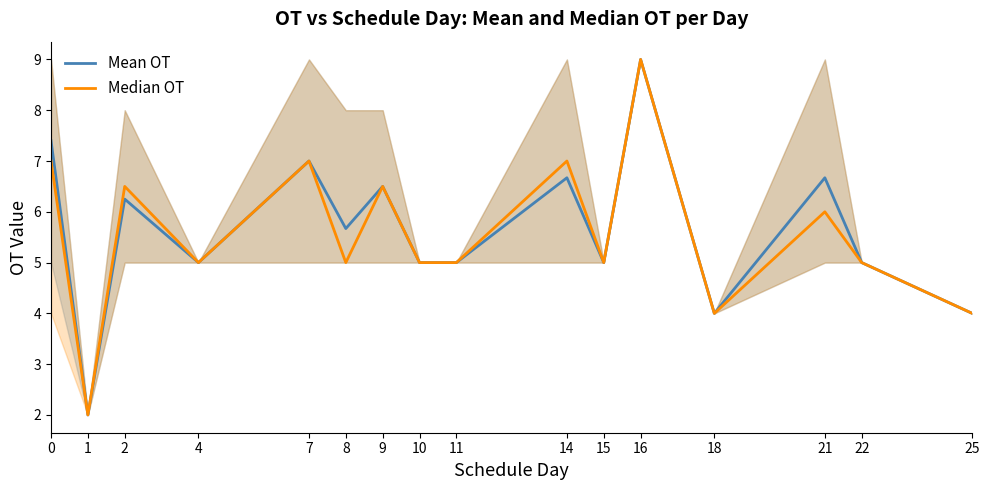

True or false: Mean OT has a value of 9.0 at 16.

True